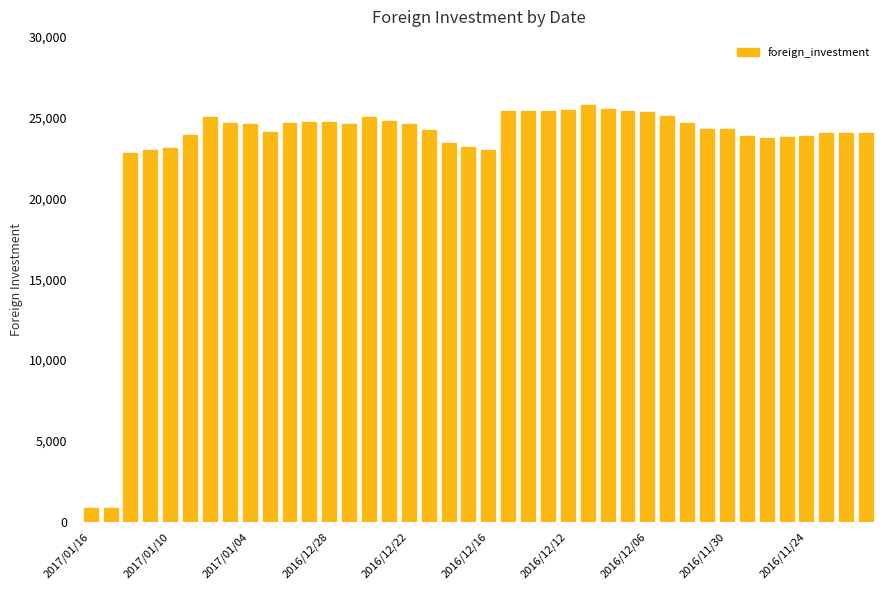

What is the average value?

23242